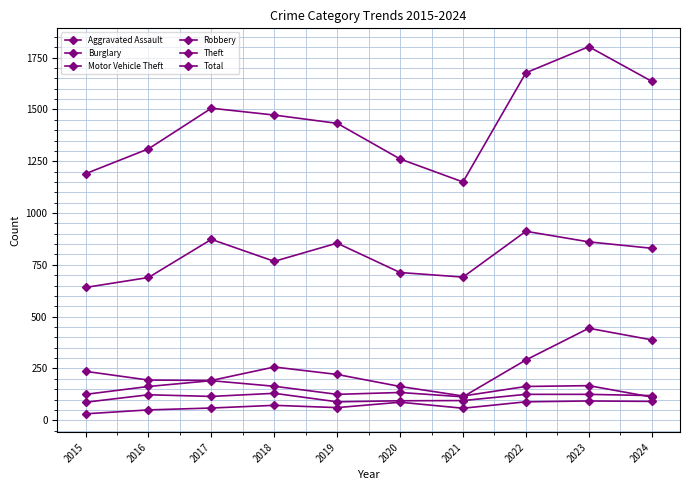

Reading left to right, transcribe all the data shown in this chart.

Aggravated Assault: 2015=31	2016=50	2017=59	2018=72	2019=61	2020=87	2021=58	2022=89	2023=93	2024=91
Burglary: 2015=236	2016=194	2017=192	2018=257	2019=221	2020=163	2021=117	2022=163	2023=167	2024=112
Motor Vehicle Theft: 2015=125	2016=163	2017=191	2018=164	2019=125	2020=134	2021=113	2022=291	2023=444	2024=388
Robbery: 2015=87	2016=123	2017=115	2018=130	2019=89	2020=94	2021=95	2022=125	2023=125	2024=119
Theft: 2015=641	2016=689	2017=873	2018=767	2019=855	2020=713	2021=691	2022=912	2023=861	2024=830
Total: 2015=1190	2016=1310	2017=1506	2018=1473	2019=1433	2020=1261	2021=1150	2022=1677	2023=1803	2024=1636